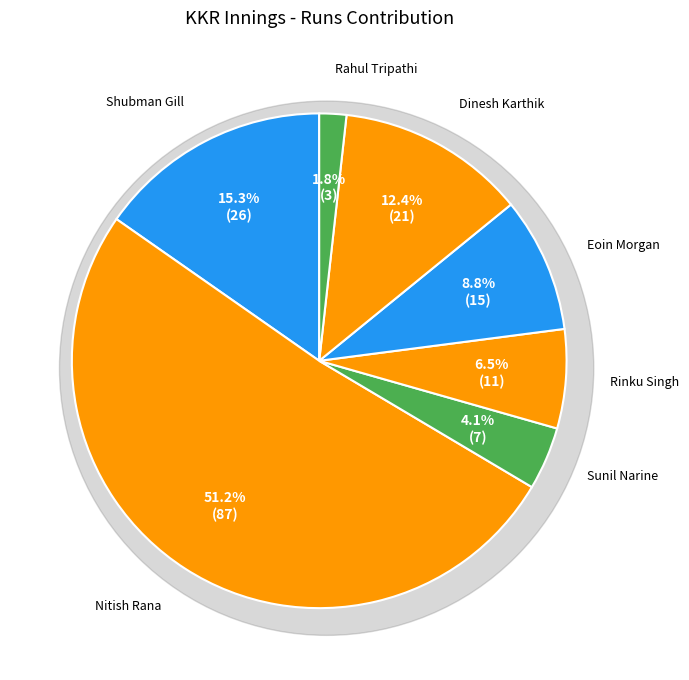

Rank the categories by value from highest to lowest.

Nitish Rana, Shubman Gill, Dinesh Karthik, Eoin Morgan, Rinku Singh, Sunil Narine, Rahul Tripathi